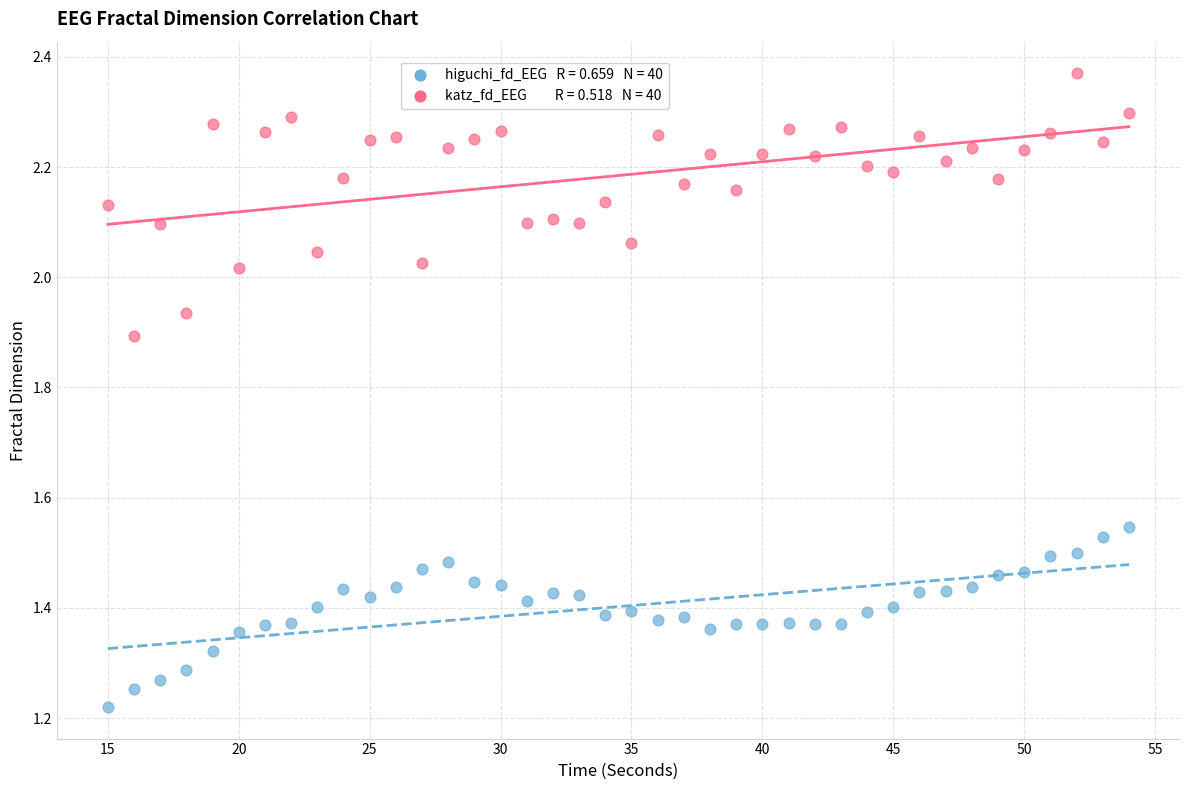

Across all data points, what is the range of X values (max minus min)?

39.0